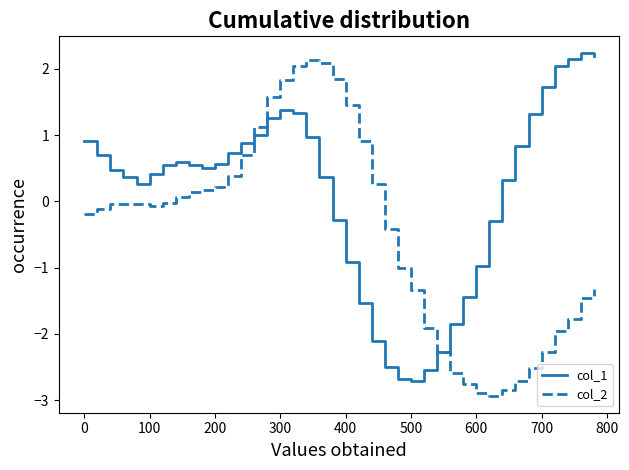

How many positive values does the col_1 series have?

27